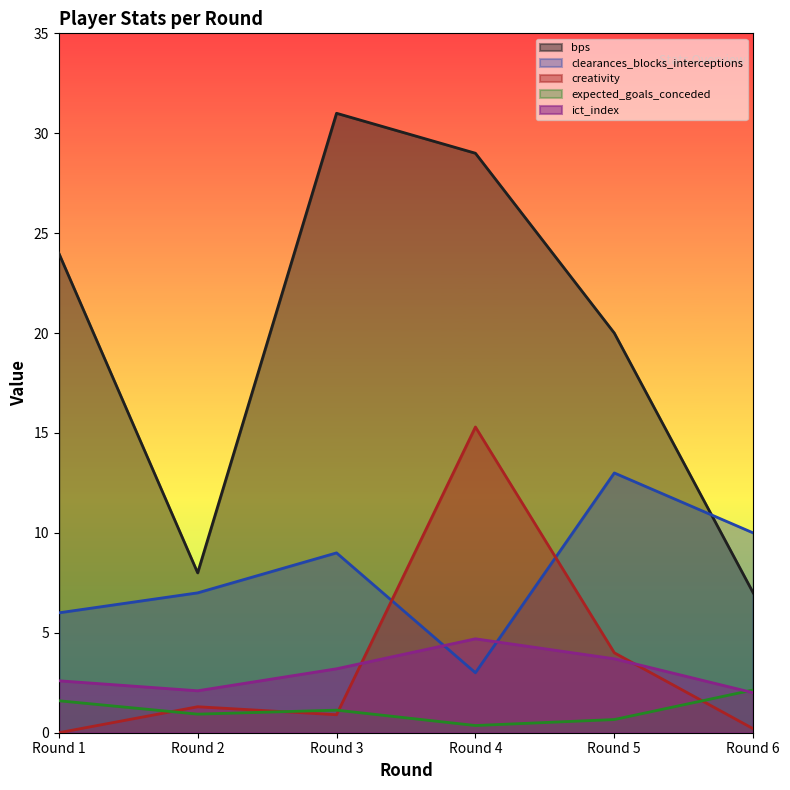

Reading left to right, extract all data points from this chart.

bps: 24.0	8.0	31.0	29.0	20.0	7.0
clearances_blocks_interceptions: 6.0	7.0	9.0	3.0	13.0	10.0
creativity: 0.0	1.3	0.9	15.3	4.0	0.2
expected_goals_conceded: 1.6	0.9	1.1	0.4	0.7	2.1
ict_index: 2.6	2.1	3.2	4.7	3.7	2.0